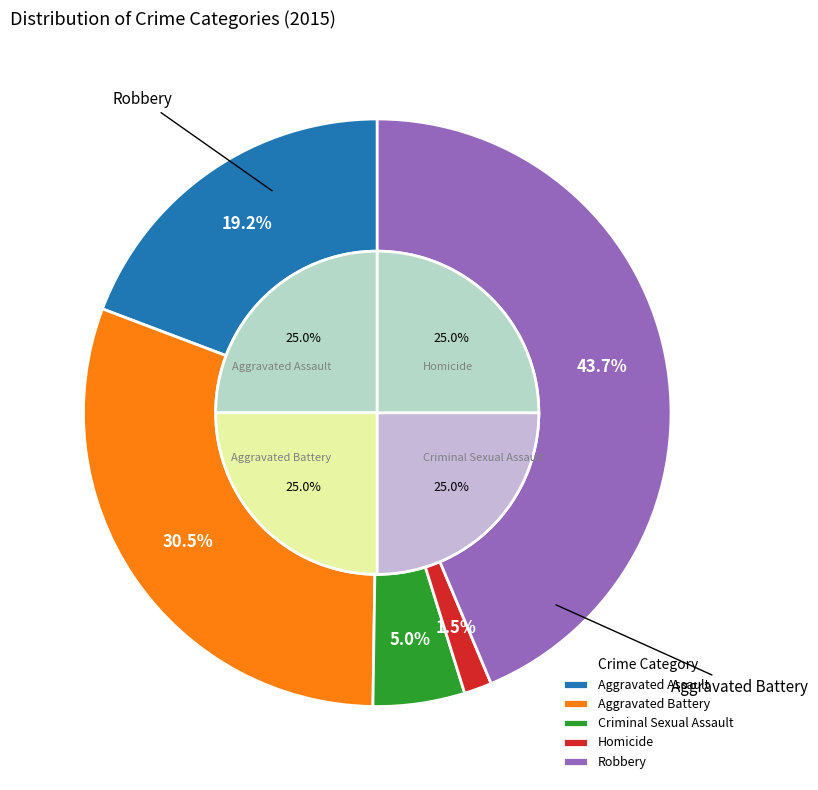

Does Aggravated Assault account for over 50% of the chart?

No